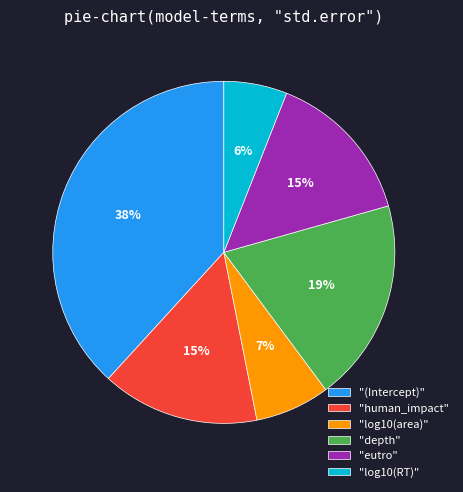

True or false: "(Intercept)" accounts for 28% of the total.

False